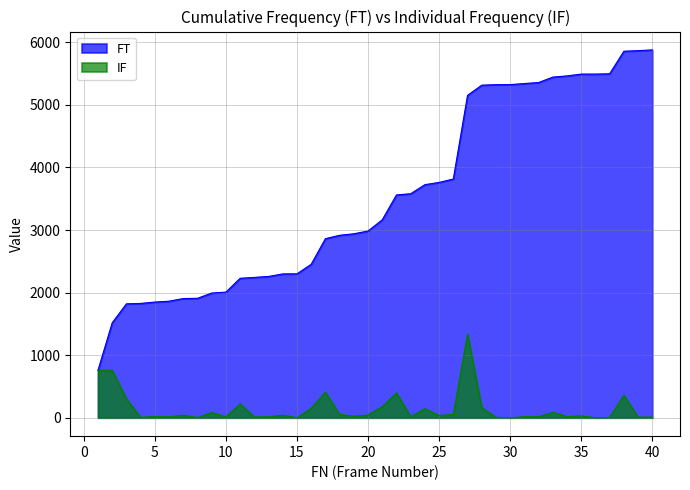

How many data points in FT are above 3164?

19